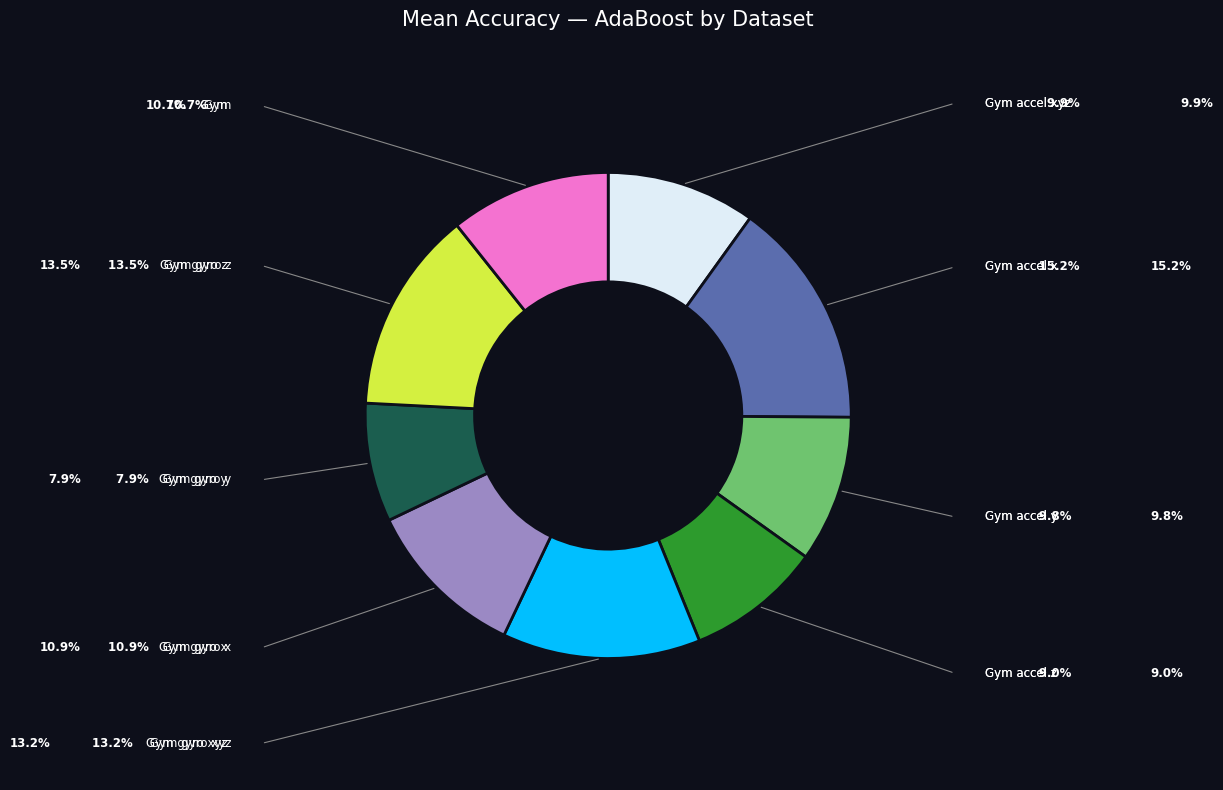

Is there any slice that represents more than half of the pie?

No